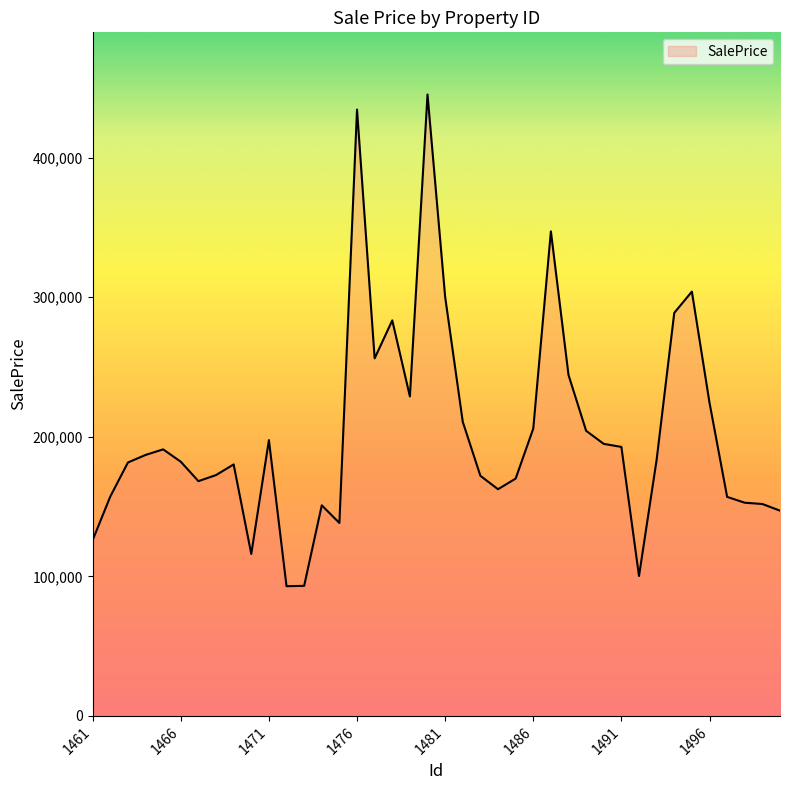

What is the smallest value displayed?

92962.5